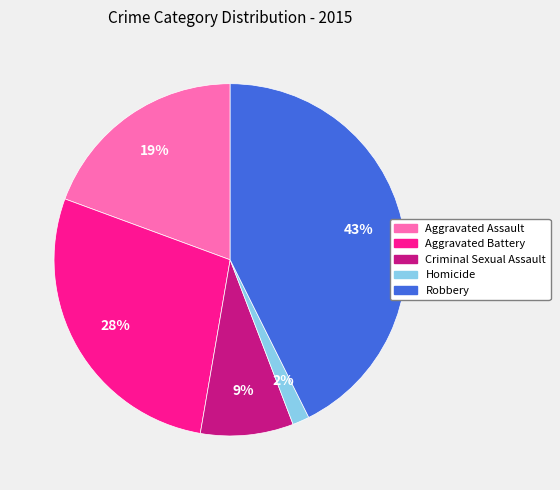

Rank the categories by value from highest to lowest.

Robbery, Aggravated Battery, Aggravated Assault, Criminal Sexual Assault, Homicide